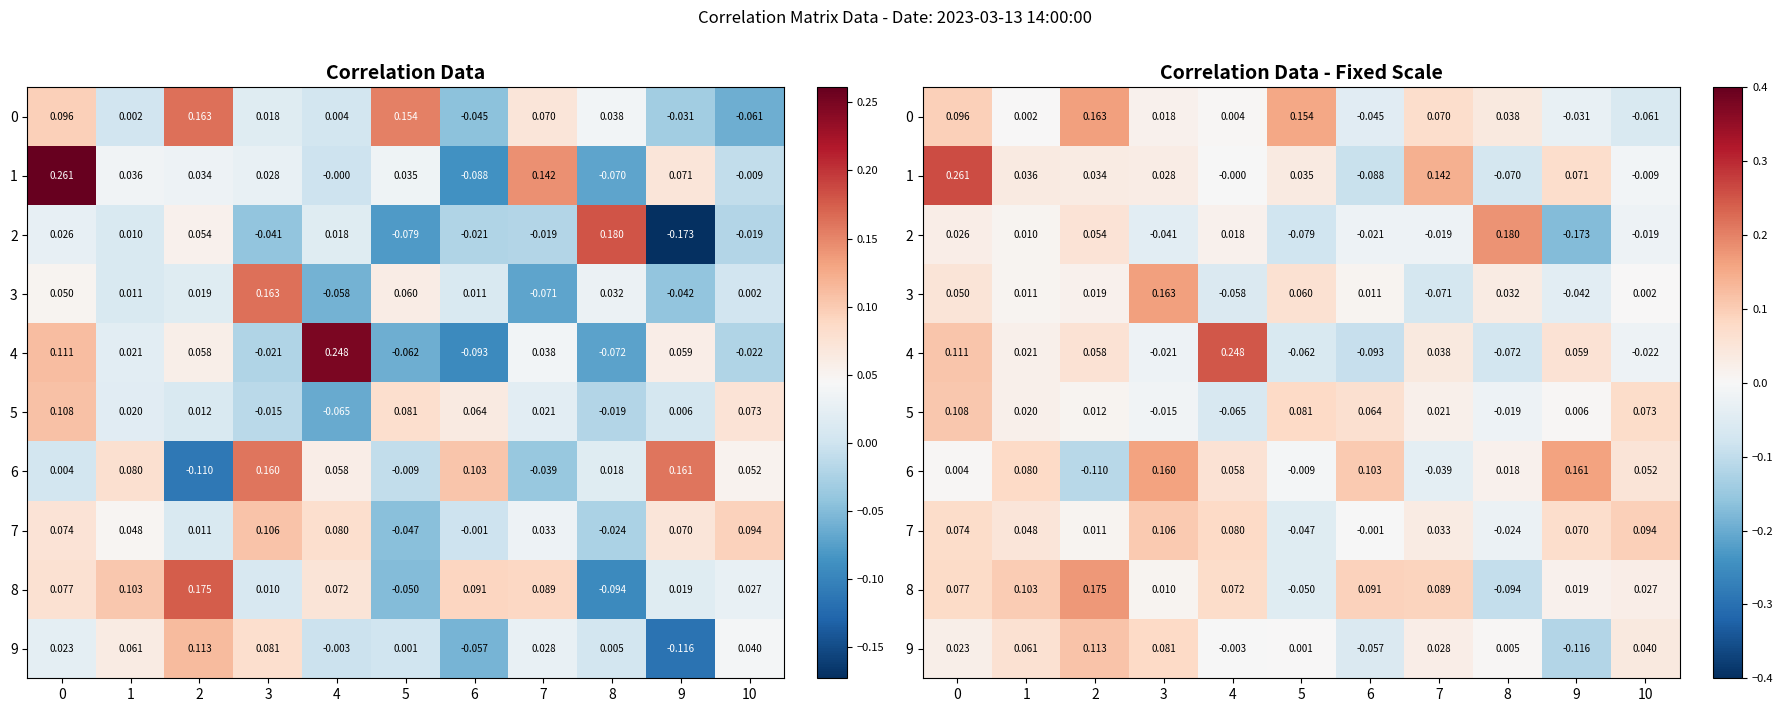

Which has a higher value, 8 or 2?

2